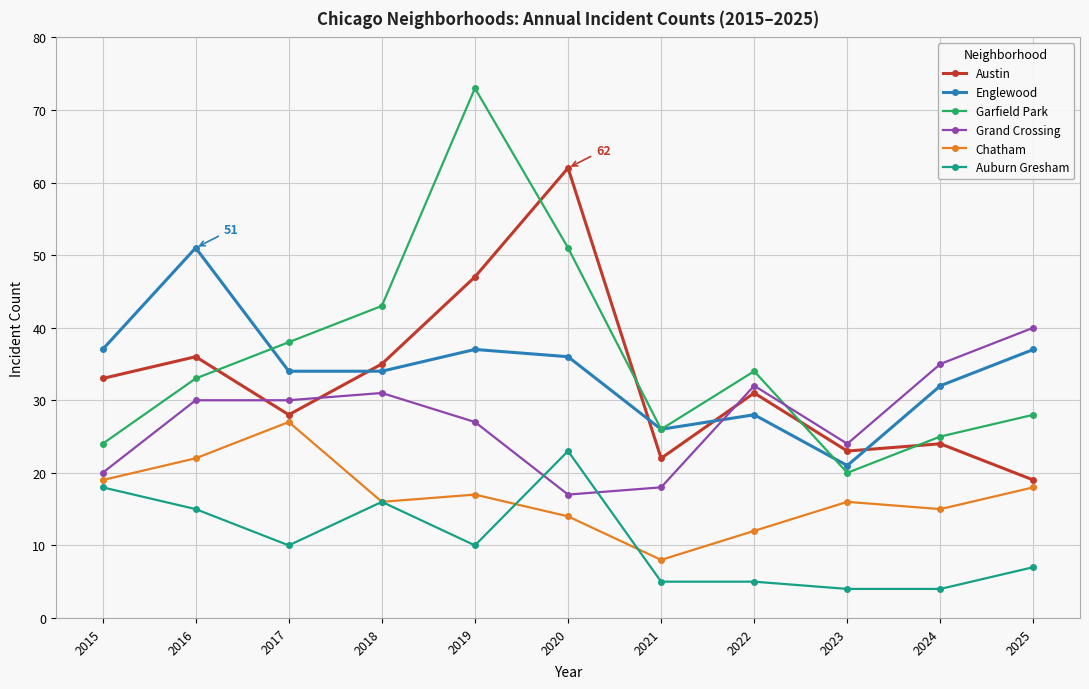

At which label does Englewood reach its peak?

2016